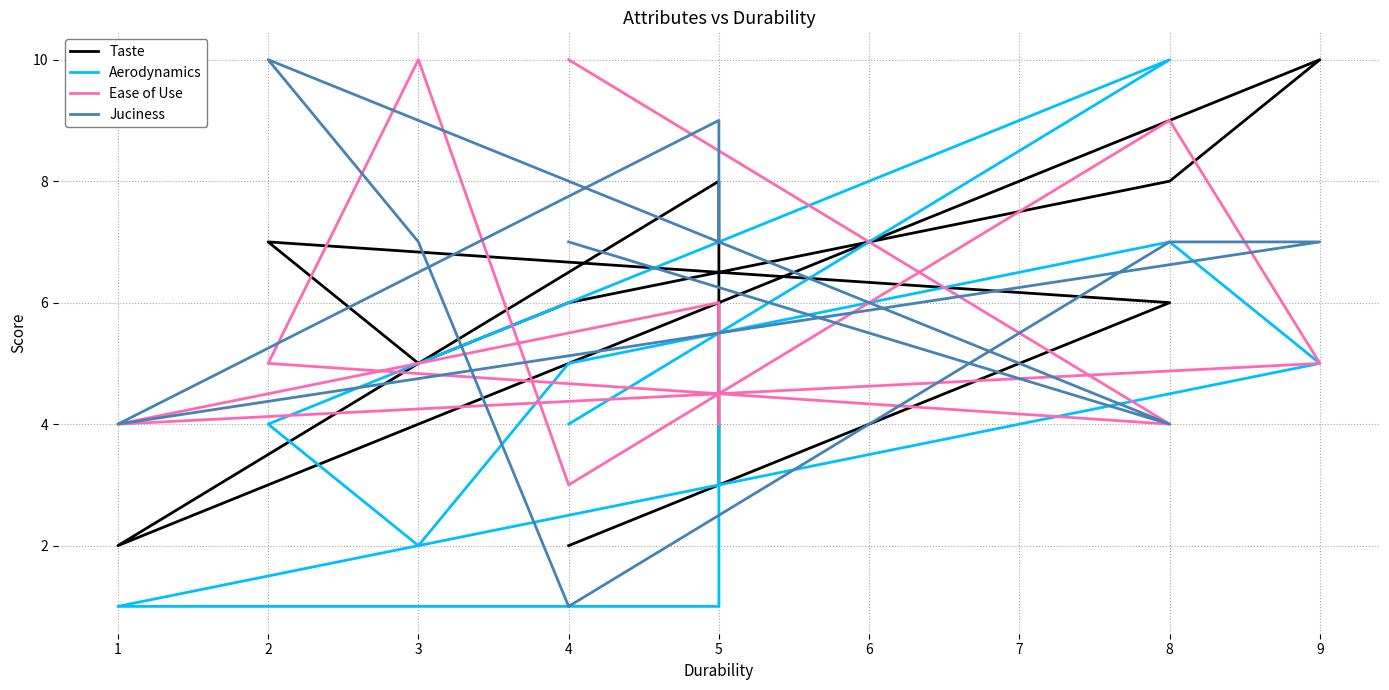

Is the value of Aerodynamics at 2 greater than the value of Taste at 9?

No